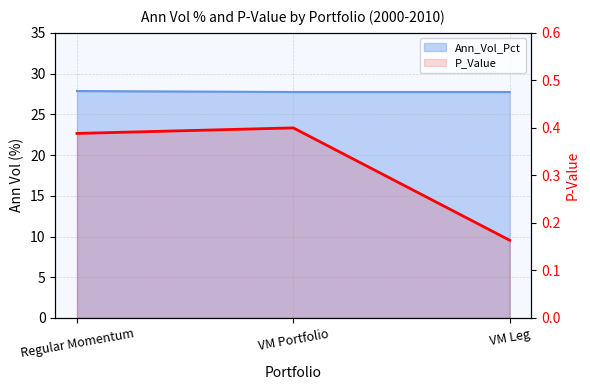

What is the label of the 2nd point from the left?

VM Portfolio